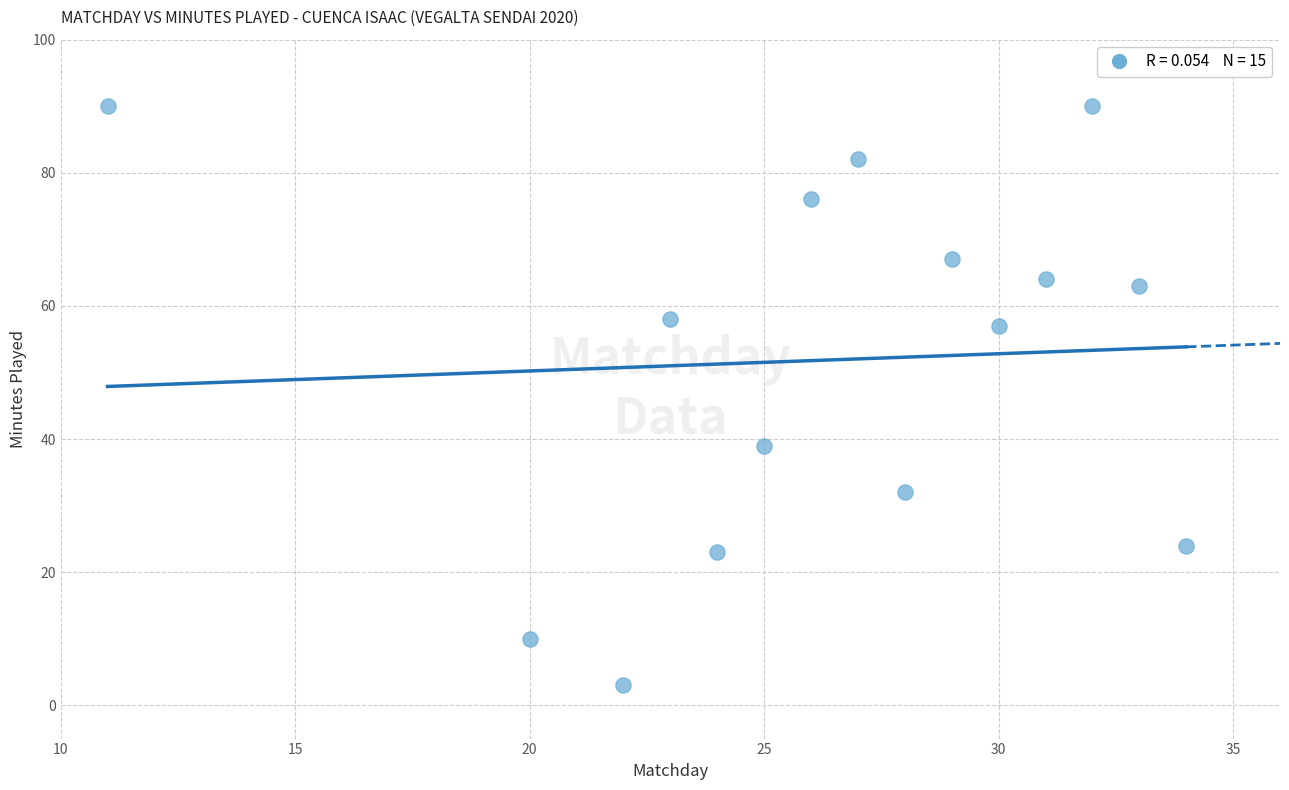

What is the range of X values (max minus min)?

23